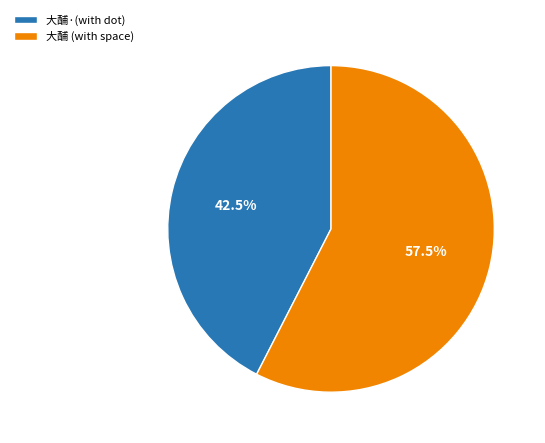

How much of the chart is everything except 大酺·(with dot)?

57.5%